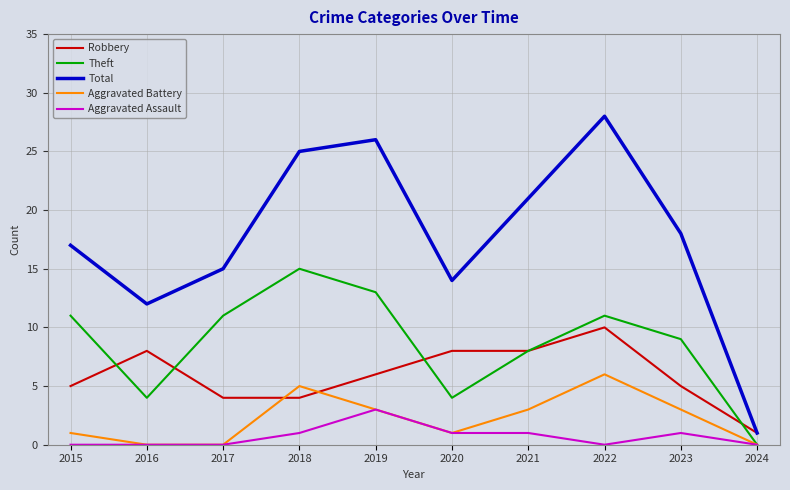

Between which two adjacent categories do Aggravated Battery and Robbery first intersect?

2017 and 2018